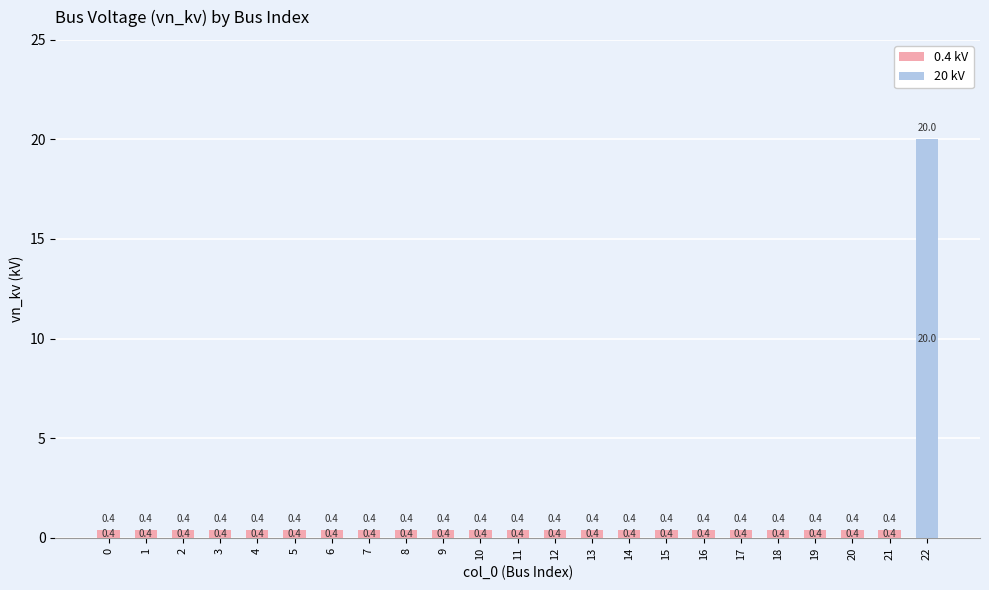

The 0.4 kV series shows 0.4 at 13. True or false?

True